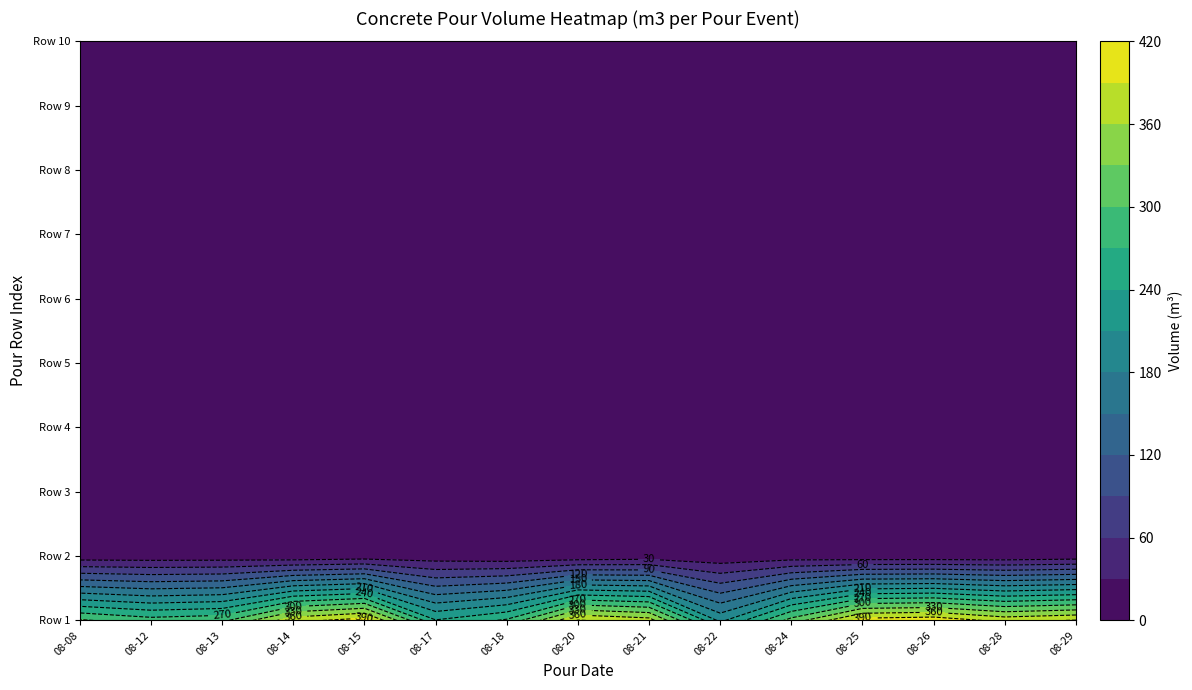

What is the minimum value shown in the chart?

8